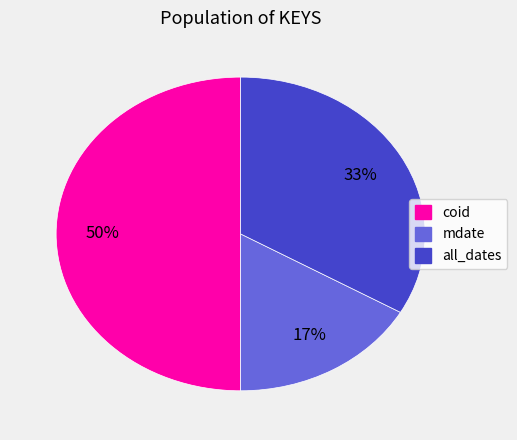

To the nearest percent, what is the average slice percentage?

33%